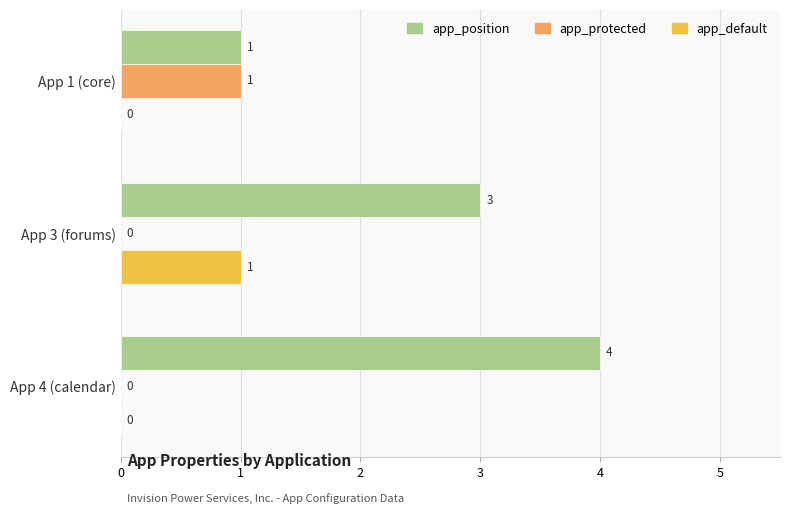

Which series has the largest total across all categories?

app_position